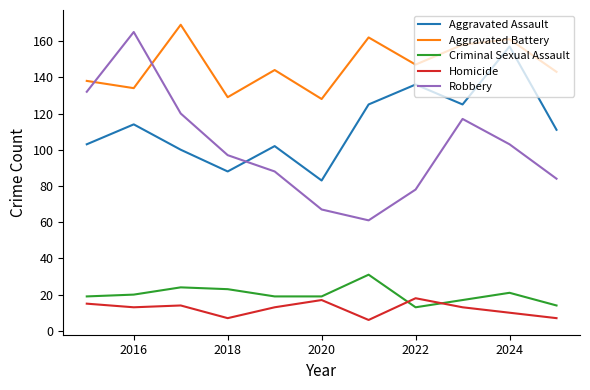

True or false: Homicide and Aggravated Battery intersect in this chart.

False